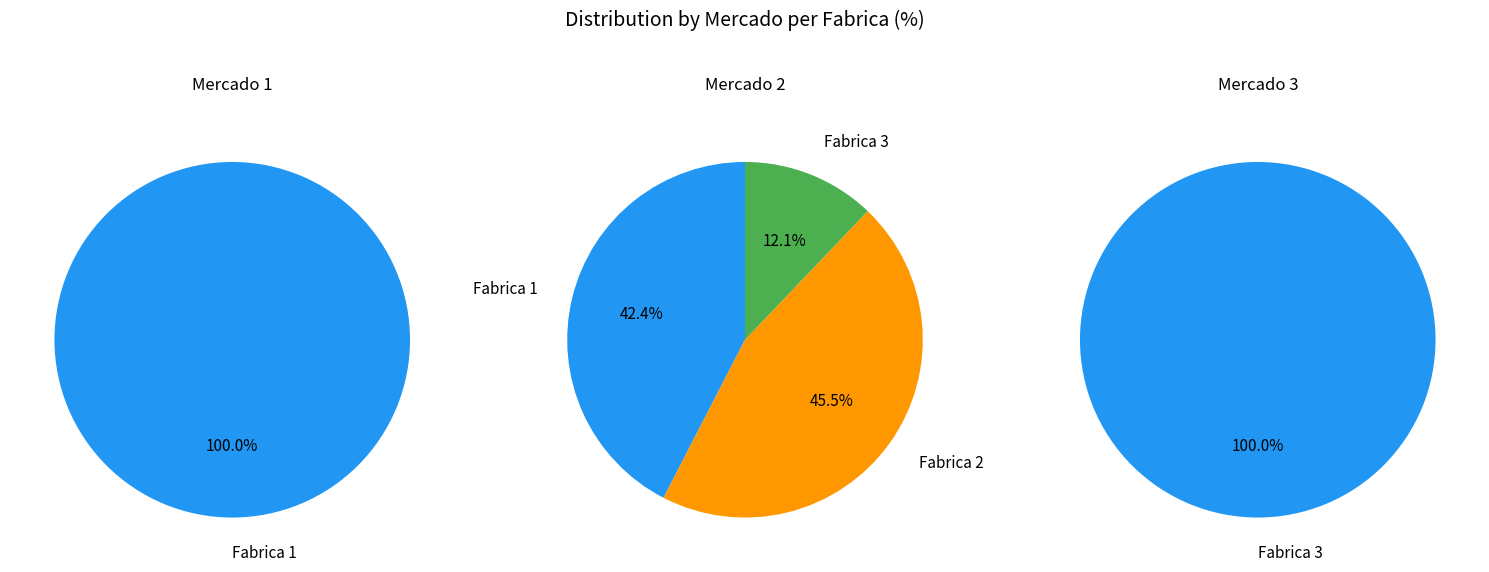

What is the largest slice in the pie chart?

Fabrica 3